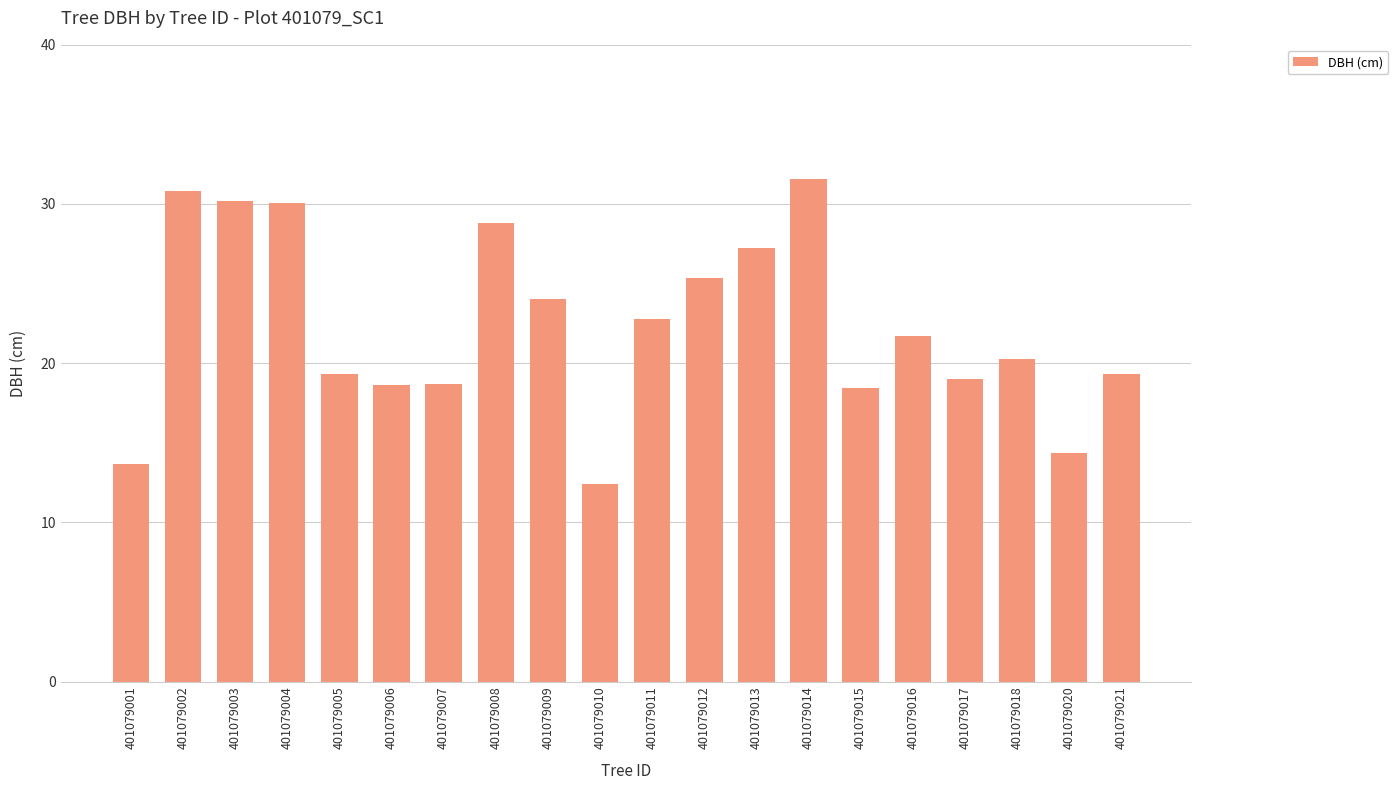

True or false: the data shows 6.8 at 401079013.

False